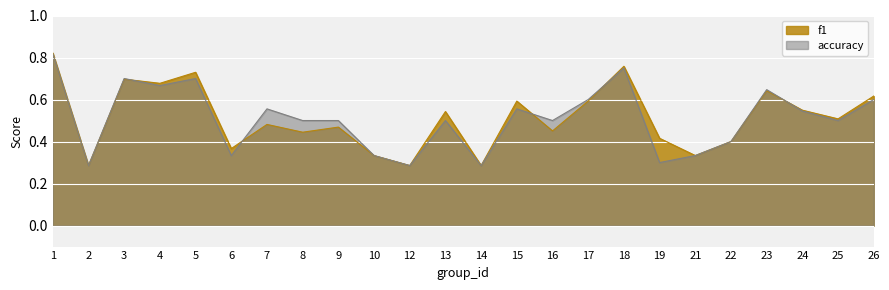

Where is the first local minimum for accuracy?

2